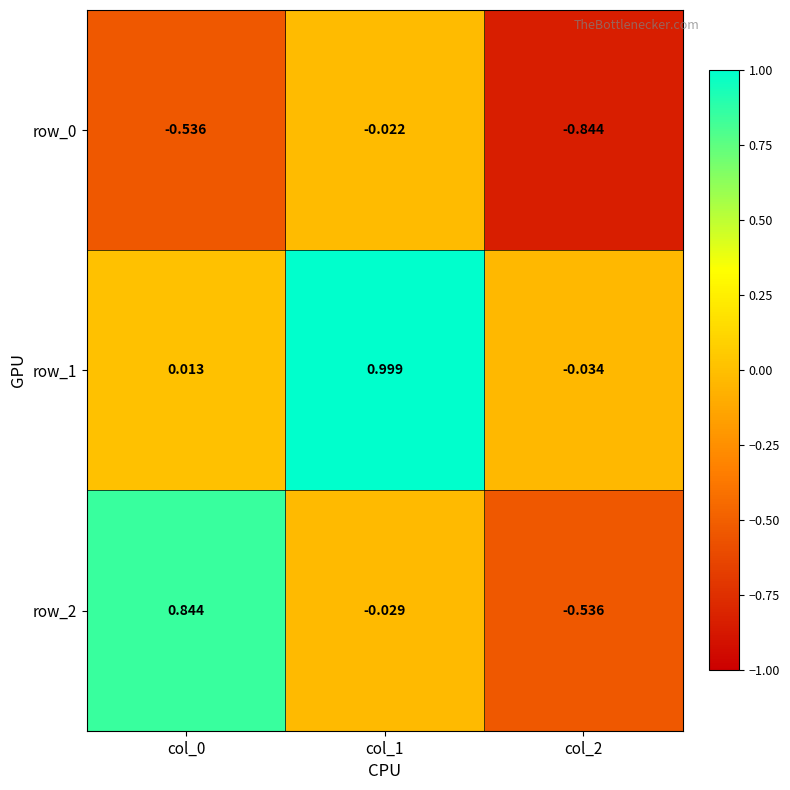

Is the value of row_2 at col_1 greater than the value of row_1 at col_1?

No